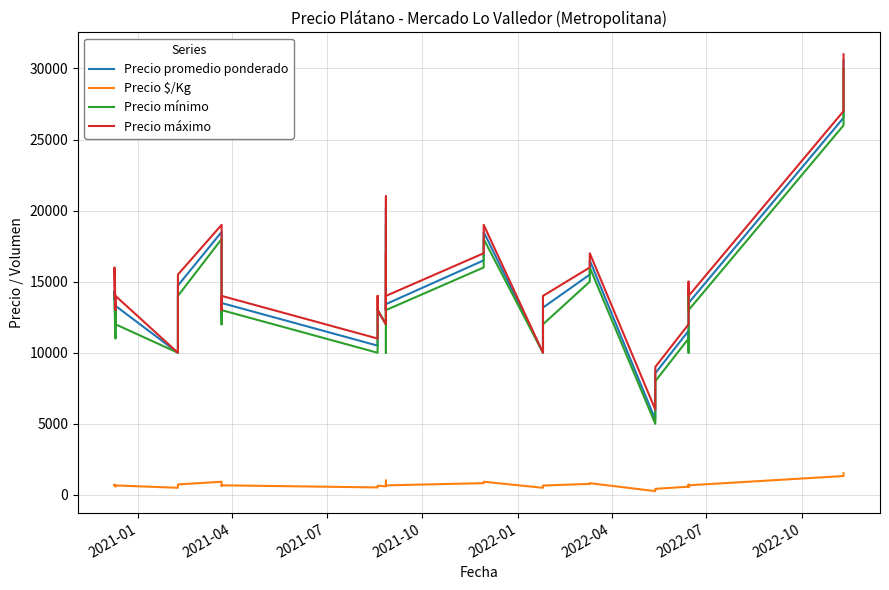

True or false: Precio $/Kg and Precio mínimo intersect in this chart.

False